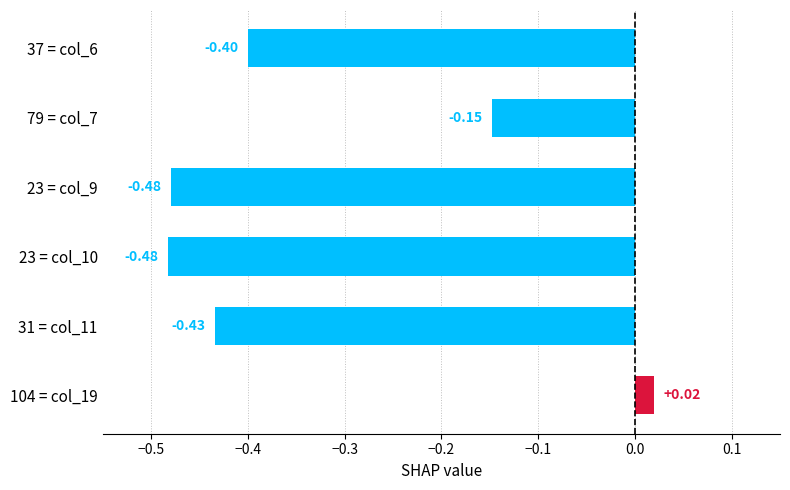

Count the number of values greater than 0.

1